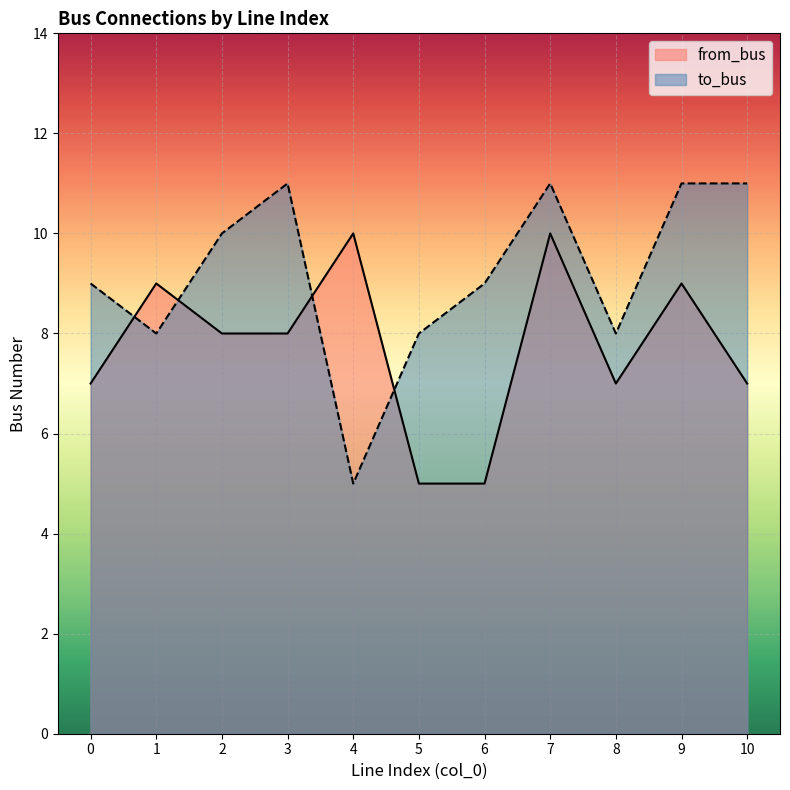

Which series ends up on top after the final intersection of to_bus and from_bus?

to_bus